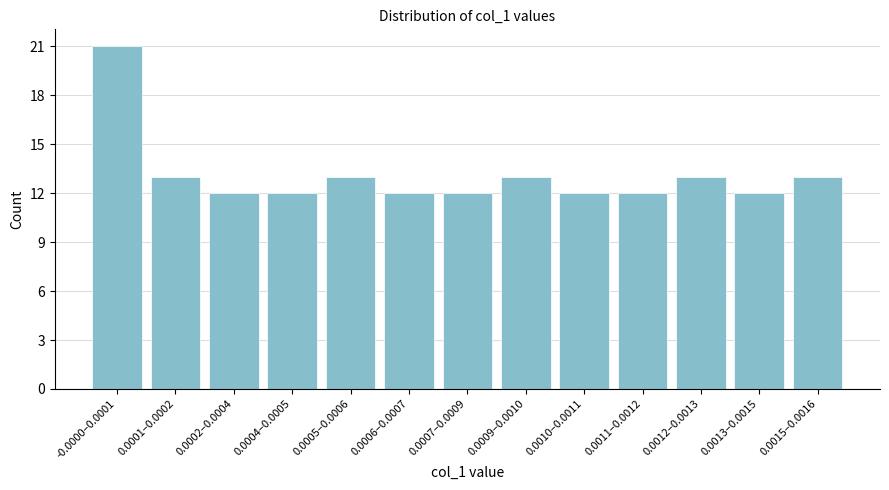

Reading left to right, transcribe all the data shown in this chart.

-0.0000–0.0001=21	0.0001–0.0002=13	0.0002–0.0004=12	0.0004–0.0005=12	0.0005–0.0006=13	0.0006–0.0007=12	0.0007–0.0009=12	0.0009–0.0010=13	0.0010–0.0011=12	0.0011–0.0012=12	0.0012–0.0013=13	0.0013–0.0015=12	0.0015–0.0016=13